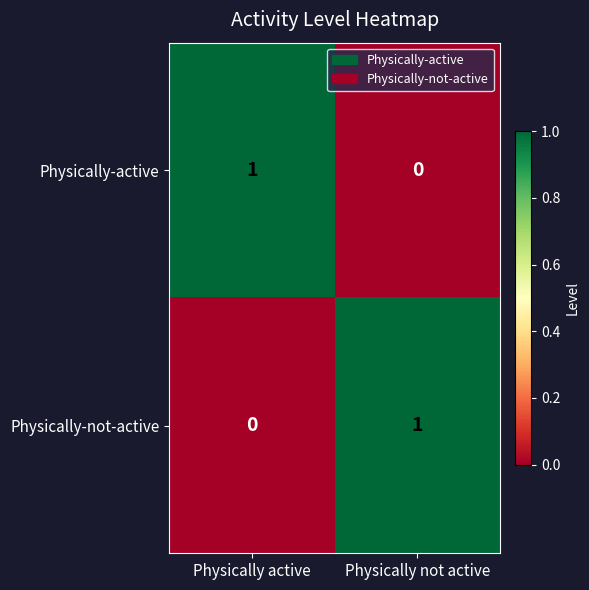

The Physically-not-active series shows 0 at Physically active. True or false?

True